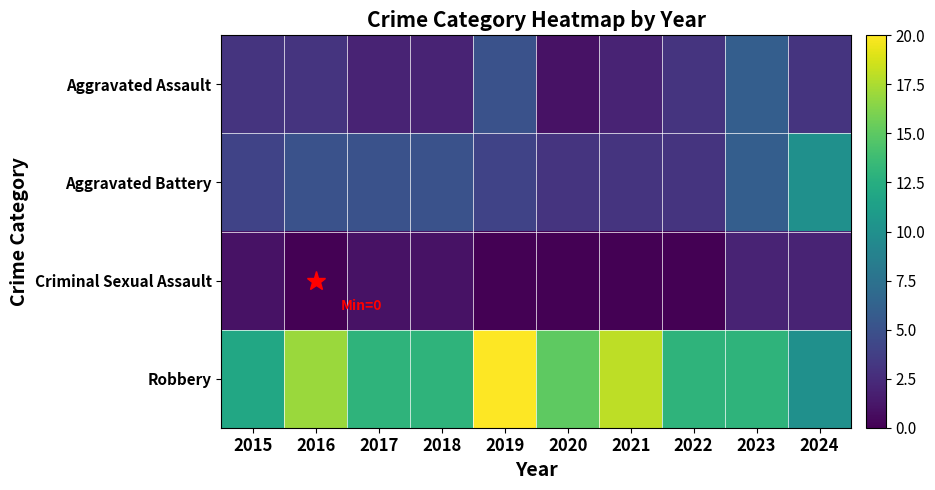

At which category is the sum across all series the highest?

2019